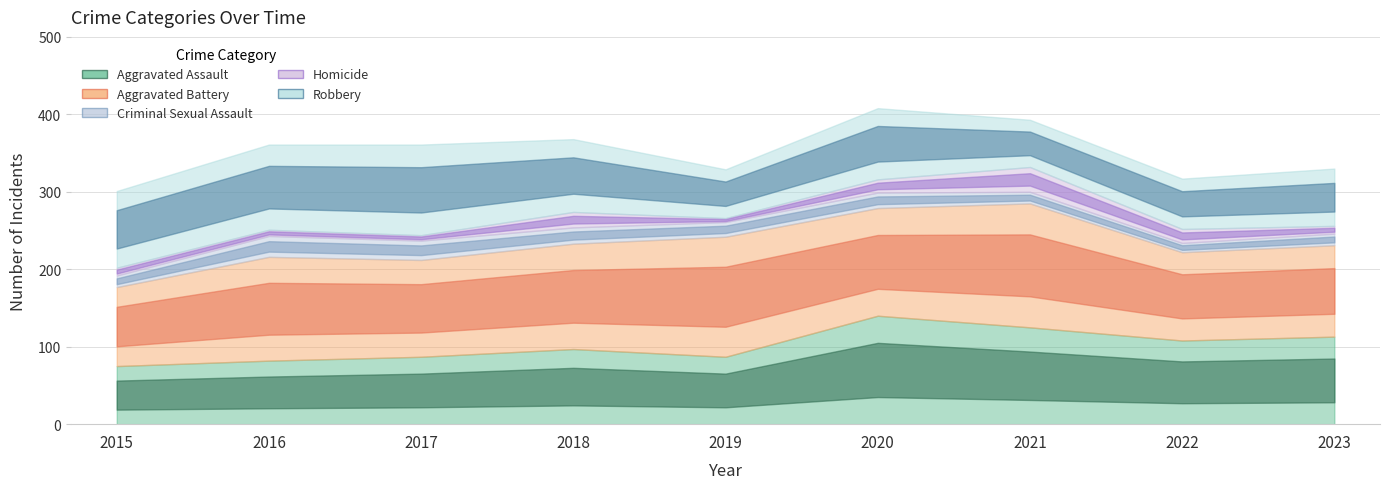

At how many categories does at least one series exceed 109?

8